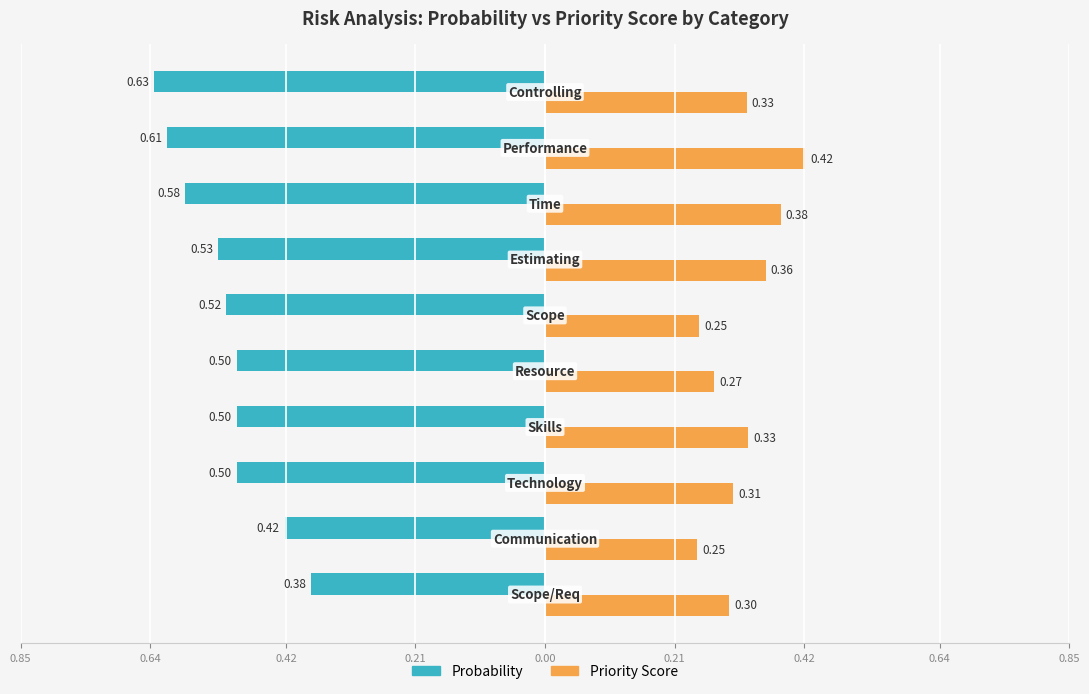

What is the minimum value shown in the chart?

-0.6